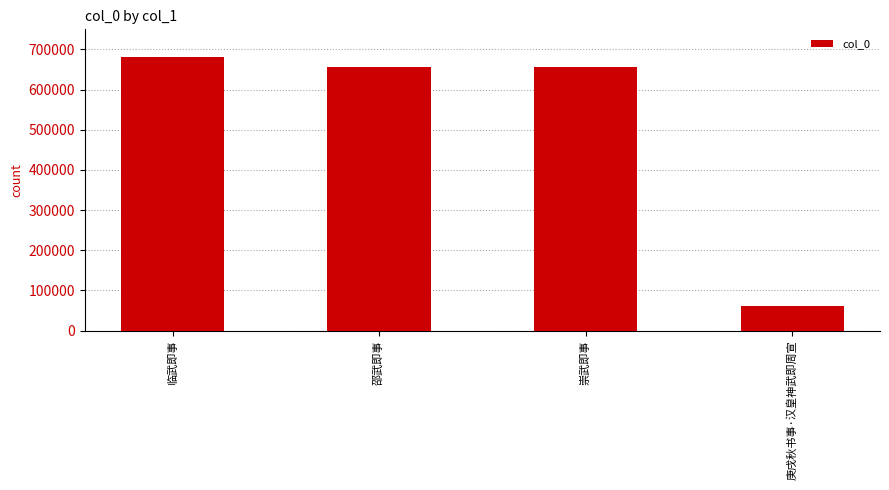

Is it true that the value at 崇武即事 is 656237?

True